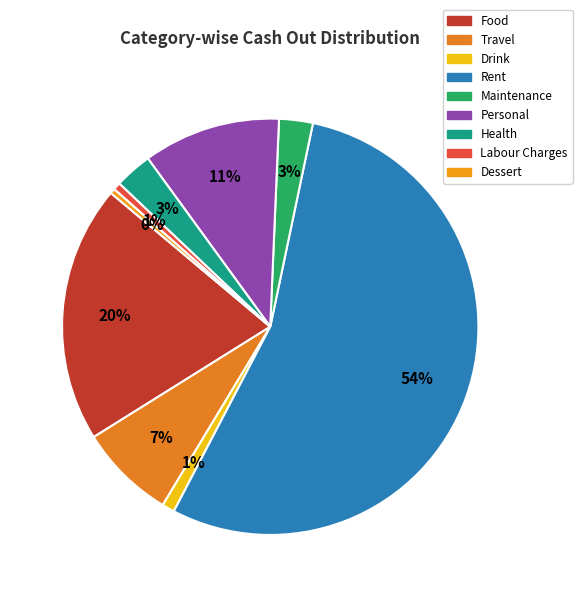

Count the number of slices in the pie.

9